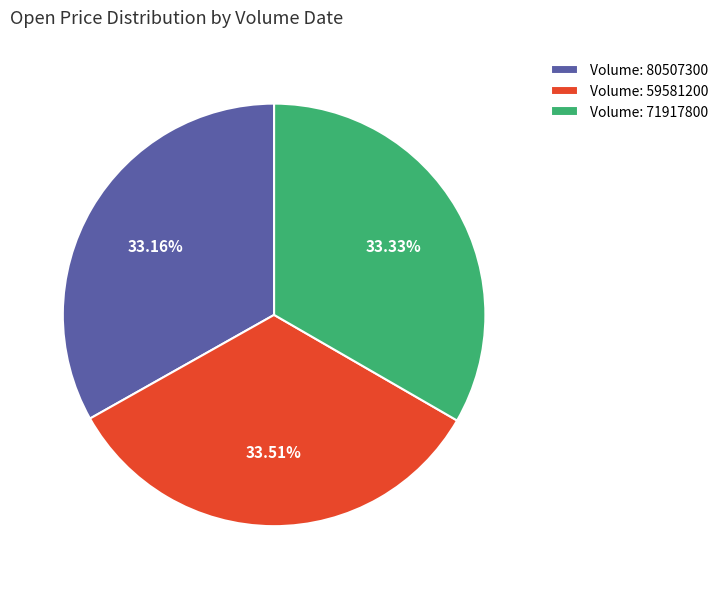

Count the number of slices in the pie.

3